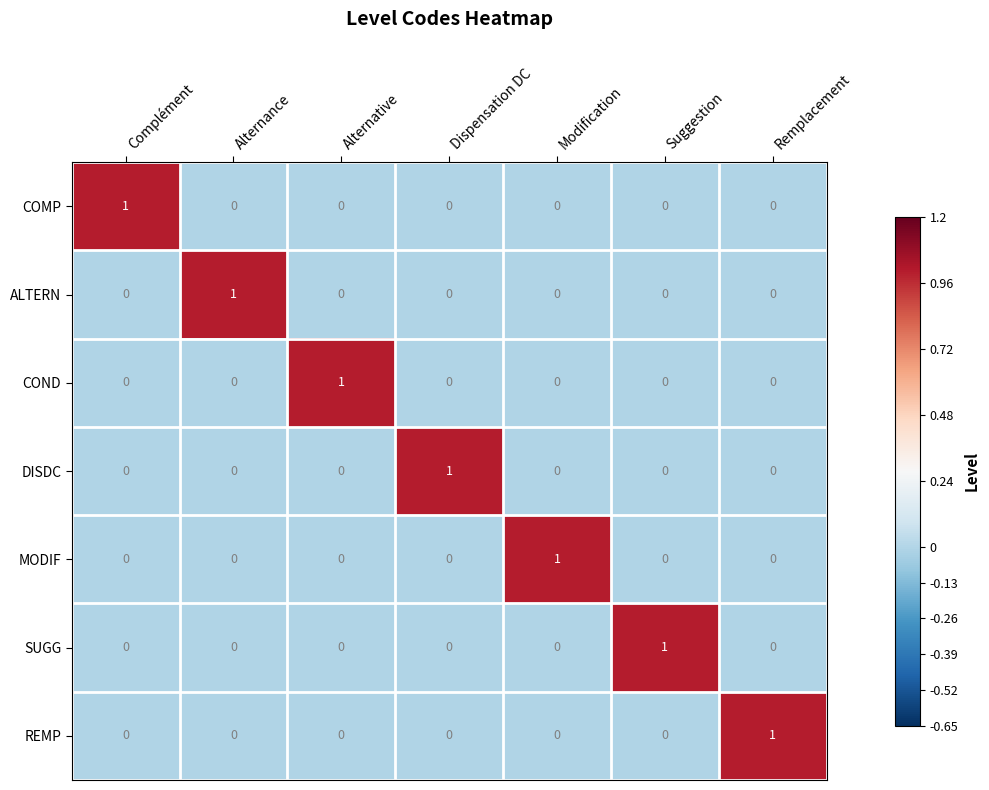

How many SUGG values are between 0 and 1?

7